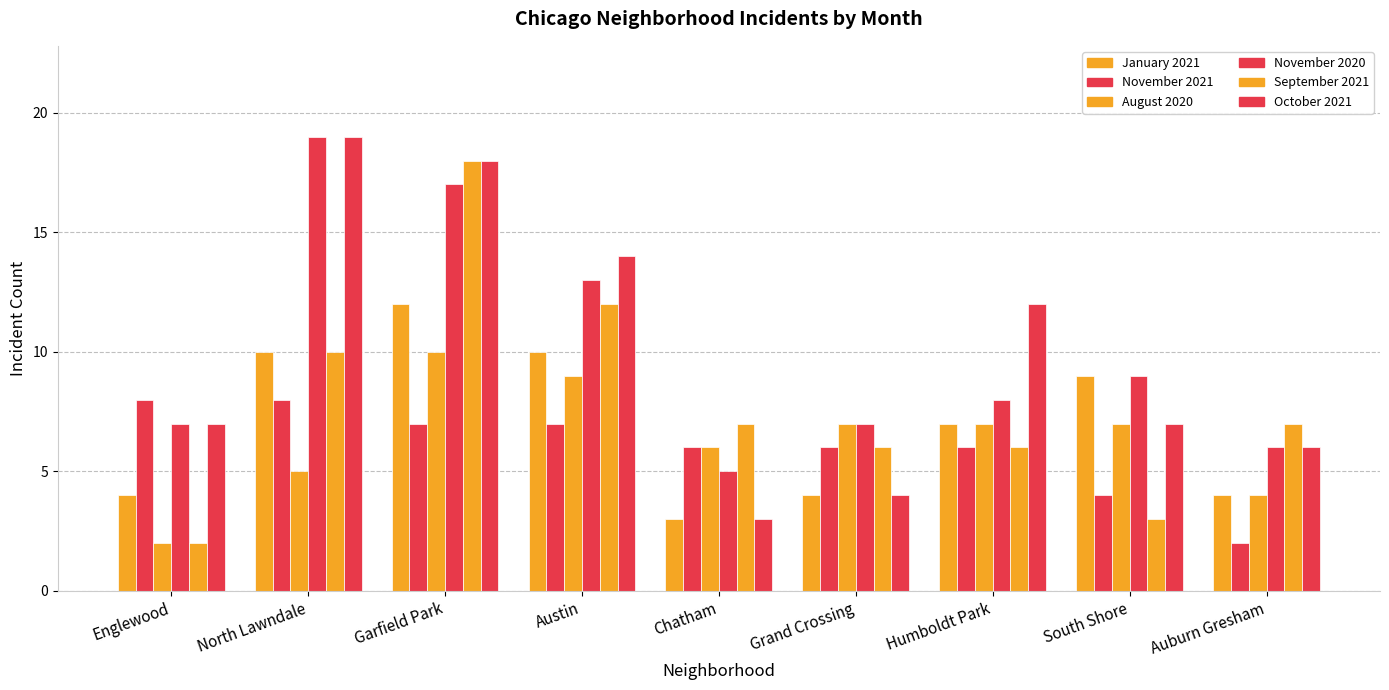

How many bars are there in total?

54